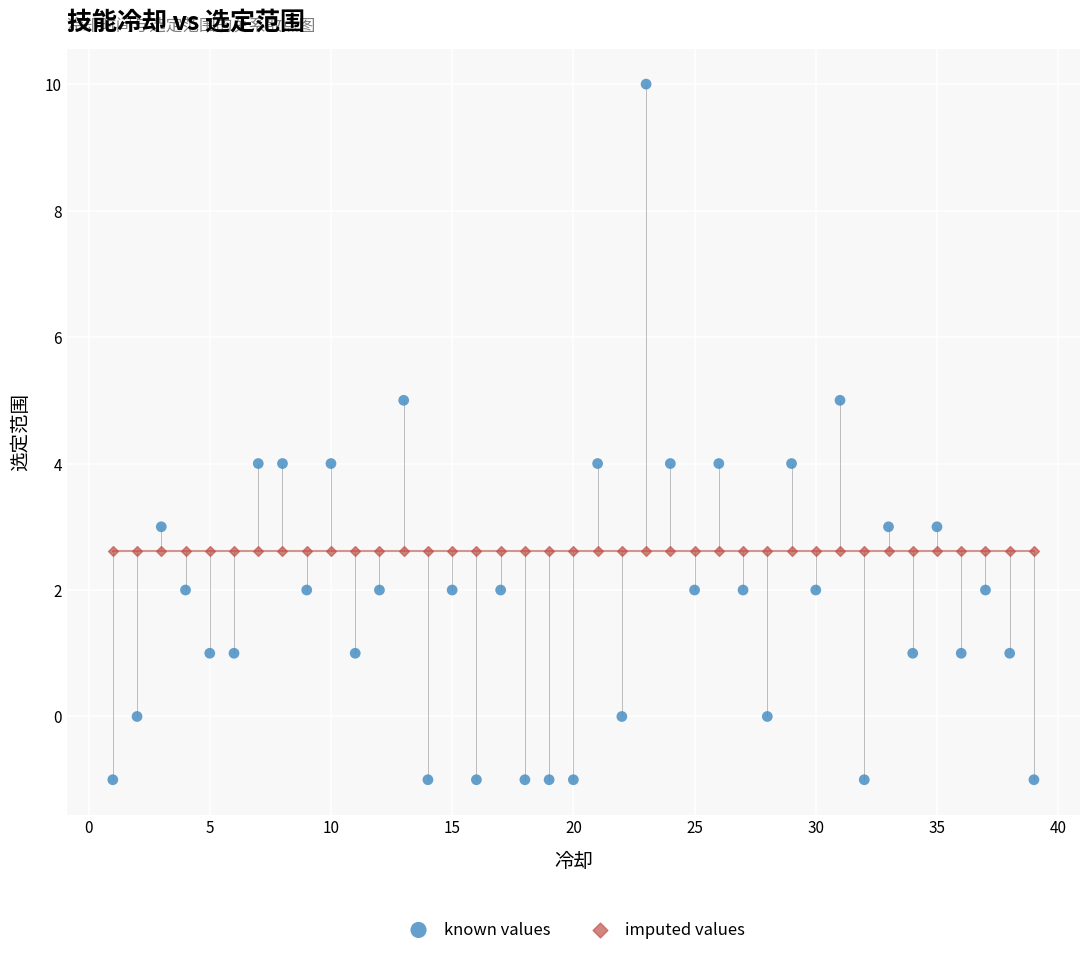

Which series contains the highest Y value?

known values